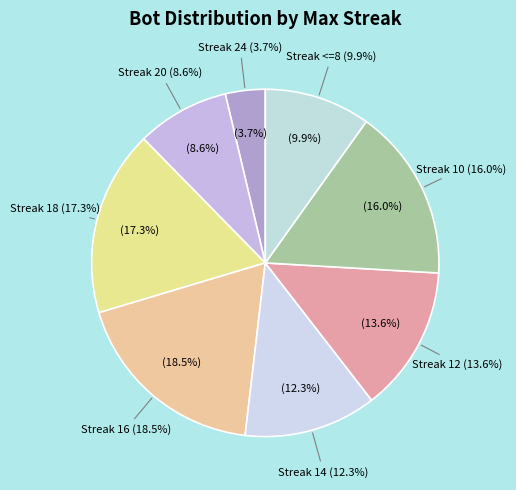

Is it true that 12 is 14% of the pie?

True